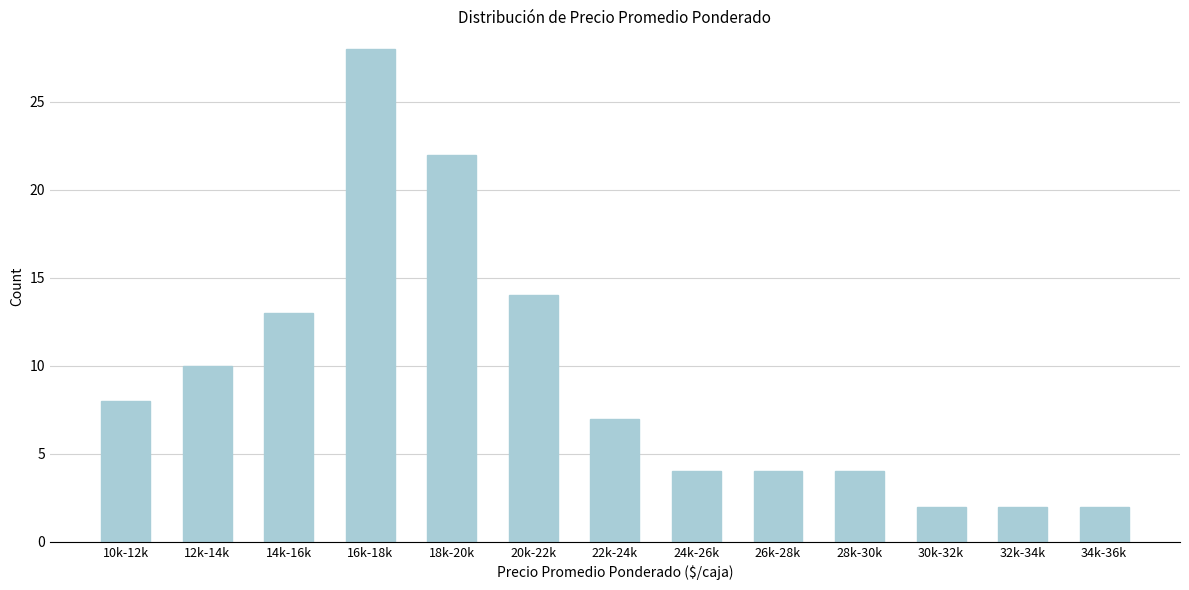

Reading left to right, list all the values displayed in this chart.

10k-12k=8	12k-14k=10	14k-16k=13	16k-18k=28	18k-20k=22	20k-22k=14	22k-24k=7	24k-26k=4	26k-28k=4	28k-30k=4	30k-32k=2	32k-34k=2	34k-36k=2